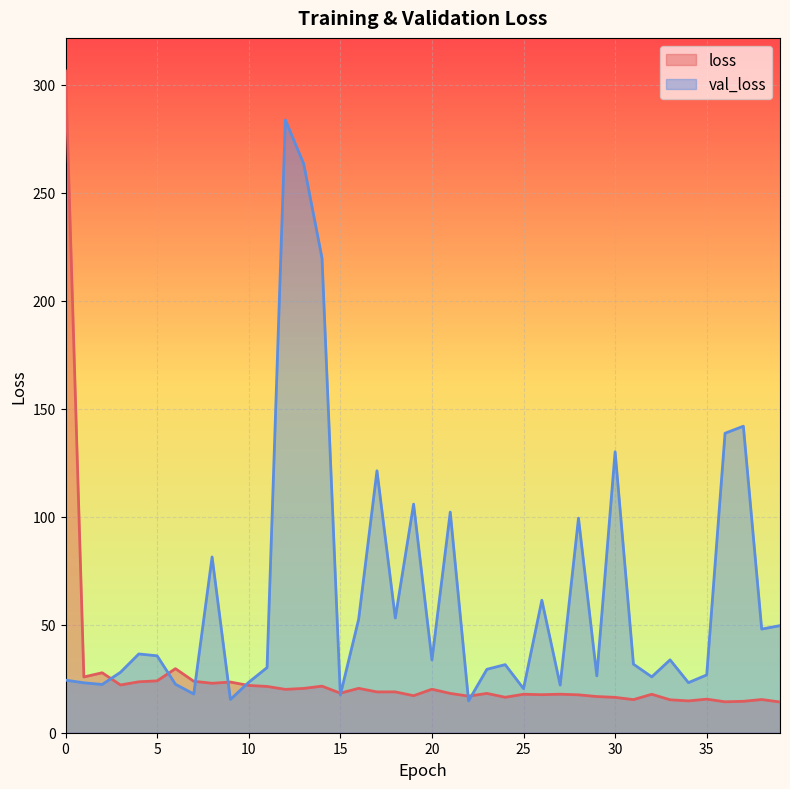

Rank the series by their maximum value, from highest to lowest.

loss, val_loss